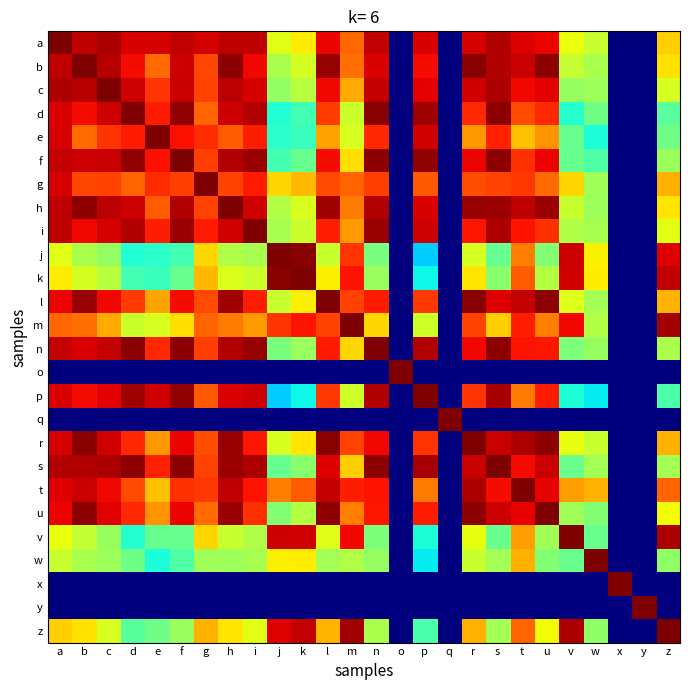

Reading left to right, list all the values displayed in this chart.

a: a=1.0	b=0.9	c=1.0	d=0.9	e=0.9	f=0.9	g=0.9	h=0.9	i=0.9	j=0.6	k=0.7	l=0.9	m=0.8	n=0.9	o=0.0	p=0.9	q=0.0	r=0.9	s=1.0	t=0.9	u=0.9	v=0.6	w=0.6	x=0.0	y=0.0	z=0.7
b: a=0.9	b=1.0	c=0.9	d=0.9	e=0.8	f=0.9	g=0.8	h=1.0	i=0.9	j=0.6	k=0.6	l=1.0	m=0.8	n=0.9	o=0.0	p=0.9	q=0.0	r=1.0	s=1.0	t=0.9	u=1.0	v=0.6	w=0.6	x=0.0	y=0.0	z=0.7
c: a=1.0	b=0.9	c=1.0	d=0.9	e=0.9	f=0.9	g=0.8	h=0.9	i=0.9	j=0.5	k=0.6	l=0.9	m=0.7	n=0.9	o=0.0	p=0.9	q=0.0	r=0.9	s=1.0	t=0.9	u=0.9	v=0.5	w=0.5	x=0.0	y=0.0	z=0.6
d: a=0.9	b=0.9	c=0.9	d=1.0	e=0.9	f=1.0	g=0.8	h=0.9	i=1.0	j=0.4	k=0.4	l=0.8	m=0.6	n=1.0	o=0.0	p=1.0	q=0.0	r=0.9	s=1.0	t=0.8	u=0.9	v=0.4	w=0.5	x=0.0	y=0.0	z=0.5
e: a=0.9	b=0.8	c=0.9	d=0.9	e=1.0	f=0.9	g=0.9	h=0.8	i=0.9	j=0.4	k=0.4	l=0.7	m=0.6	n=0.9	o=0.0	p=0.9	q=0.0	r=0.7	s=0.9	t=0.7	u=0.8	v=0.5	w=0.4	x=0.0	y=0.0	z=0.5
f: a=0.9	b=0.9	c=0.9	d=1.0	e=0.9	f=1.0	g=0.8	h=1.0	i=1.0	j=0.4	k=0.5	l=0.9	m=0.7	n=1.0	o=0.0	p=1.0	q=0.0	r=0.9	s=1.0	t=0.9	u=0.9	v=0.5	w=0.4	x=0.0	y=0.0	z=0.5
g: a=0.9	b=0.8	c=0.8	d=0.8	e=0.9	f=0.8	g=1.0	h=0.8	i=0.9	j=0.7	k=0.7	l=0.8	m=0.8	n=0.8	o=0.0	p=0.8	q=0.0	r=0.8	s=0.8	t=0.8	u=0.8	v=0.7	w=0.5	x=0.0	y=0.0	z=0.7
h: a=0.9	b=1.0	c=0.9	d=0.9	e=0.8	f=1.0	g=0.8	h=1.0	i=0.9	j=0.6	k=0.6	l=1.0	m=0.8	n=1.0	o=0.0	p=0.9	q=0.0	r=1.0	s=1.0	t=0.9	u=1.0	v=0.6	w=0.5	x=0.0	y=0.0	z=0.7
i: a=0.9	b=0.9	c=0.9	d=1.0	e=0.9	f=1.0	g=0.9	h=0.9	i=1.0	j=0.6	k=0.6	l=0.9	m=0.7	n=1.0	o=0.0	p=0.9	q=0.0	r=0.9	s=1.0	t=0.9	u=0.9	v=0.6	w=0.6	x=0.0	y=0.0	z=0.6
j: a=0.6	b=0.6	c=0.5	d=0.4	e=0.4	f=0.4	g=0.7	h=0.6	i=0.6	j=1.0	k=1.0	l=0.6	m=0.9	n=0.5	o=0.0	p=0.3	q=0.0	r=0.6	s=0.5	t=0.8	u=0.5	v=0.9	w=0.7	x=0.0	y=0.0	z=0.9
k: a=0.7	b=0.6	c=0.6	d=0.4	e=0.4	f=0.5	g=0.7	h=0.6	i=0.6	j=1.0	k=1.0	l=0.7	m=0.9	n=0.5	o=0.0	p=0.4	q=0.0	r=0.7	s=0.5	t=0.8	u=0.6	v=0.9	w=0.7	x=0.0	y=0.0	z=0.9
l: a=0.9	b=1.0	c=0.9	d=0.8	e=0.7	f=0.9	g=0.8	h=1.0	i=0.9	j=0.6	k=0.7	l=1.0	m=0.8	n=0.9	o=0.0	p=0.8	q=0.0	r=1.0	s=0.9	t=0.9	u=1.0	v=0.6	w=0.5	x=0.0	y=0.0	z=0.7
m: a=0.8	b=0.8	c=0.7	d=0.6	e=0.6	f=0.7	g=0.8	h=0.8	i=0.7	j=0.9	k=0.9	l=0.8	m=1.0	n=0.7	o=0.0	p=0.6	q=0.0	r=0.8	s=0.7	t=0.9	u=0.8	v=0.9	w=0.6	x=0.0	y=0.0	z=1.0
n: a=0.9	b=0.9	c=0.9	d=1.0	e=0.9	f=1.0	g=0.8	h=1.0	i=1.0	j=0.5	k=0.5	l=0.9	m=0.7	n=1.0	o=0.0	p=1.0	q=0.0	r=0.9	s=1.0	t=0.9	u=0.9	v=0.5	w=0.5	x=0.0	y=0.0	z=0.6
o: a=0.0	b=0.0	c=0.0	d=0.0	e=0.0	f=0.0	g=0.0	h=0.0	i=0.0	j=0.0	k=0.0	l=0.0	m=0.0	n=0.0	o=1.0	p=0.0	q=0.0	r=0.0	s=0.0	t=0.0	u=0.0	v=0.0	w=0.0	x=0.0	y=0.0	z=0.0
p: a=0.9	b=0.9	c=0.9	d=1.0	e=0.9	f=1.0	g=0.8	h=0.9	i=0.9	j=0.3	k=0.4	l=0.8	m=0.6	n=1.0	o=0.0	p=1.0	q=0.0	r=0.9	s=1.0	t=0.8	u=0.9	v=0.4	w=0.4	x=0.0	y=0.0	z=0.4
q: a=0.0	b=0.0	c=0.0	d=0.0	e=0.0	f=0.0	g=0.0	h=0.0	i=0.0	j=0.0	k=0.0	l=0.0	m=0.0	n=0.0	o=0.0	p=0.0	q=1.0	r=0.0	s=0.0	t=0.0	u=0.0	v=0.0	w=0.0	x=0.0	y=0.0	z=0.0
r: a=0.9	b=1.0	c=0.9	d=0.9	e=0.7	f=0.9	g=0.8	h=1.0	i=0.9	j=0.6	k=0.7	l=1.0	m=0.8	n=0.9	o=0.0	p=0.9	q=0.0	r=1.0	s=0.9	t=1.0	u=1.0	v=0.6	w=0.6	x=0.0	y=0.0	z=0.7
s: a=1.0	b=1.0	c=1.0	d=1.0	e=0.9	f=1.0	g=0.8	h=1.0	i=1.0	j=0.5	k=0.5	l=0.9	m=0.7	n=1.0	o=0.0	p=1.0	q=0.0	r=0.9	s=1.0	t=0.9	u=0.9	v=0.5	w=0.6	x=0.0	y=0.0	z=0.5
t: a=0.9	b=0.9	c=0.9	d=0.8	e=0.7	f=0.9	g=0.8	h=0.9	i=0.9	j=0.8	k=0.8	l=0.9	m=0.9	n=0.9	o=0.0	p=0.8	q=0.0	r=1.0	s=0.9	t=1.0	u=0.9	v=0.7	w=0.7	x=0.0	y=0.0	z=0.8
u: a=0.9	b=1.0	c=0.9	d=0.9	e=0.8	f=0.9	g=0.8	h=1.0	i=0.9	j=0.5	k=0.6	l=1.0	m=0.8	n=0.9	o=0.0	p=0.9	q=0.0	r=1.0	s=0.9	t=0.9	u=1.0	v=0.5	w=0.5	x=0.0	y=0.0	z=0.6
v: a=0.6	b=0.6	c=0.5	d=0.4	e=0.5	f=0.5	g=0.7	h=0.6	i=0.6	j=0.9	k=0.9	l=0.6	m=0.9	n=0.5	o=0.0	p=0.4	q=0.0	r=0.6	s=0.5	t=0.7	u=0.5	v=1.0	w=0.5	x=0.0	y=0.0	z=1.0
w: a=0.6	b=0.6	c=0.5	d=0.5	e=0.4	f=0.4	g=0.5	h=0.5	i=0.6	j=0.7	k=0.7	l=0.5	m=0.6	n=0.5	o=0.0	p=0.4	q=0.0	r=0.6	s=0.6	t=0.7	u=0.5	v=0.5	w=1.0	x=0.0	y=0.0	z=0.5
x: a=0.0	b=0.0	c=0.0	d=0.0	e=0.0	f=0.0	g=0.0	h=0.0	i=0.0	j=0.0	k=0.0	l=0.0	m=0.0	n=0.0	o=0.0	p=0.0	q=0.0	r=0.0	s=0.0	t=0.0	u=0.0	v=0.0	w=0.0	x=1.0	y=0.0	z=0.0
y: a=0.0	b=0.0	c=0.0	d=0.0	e=0.0	f=0.0	g=0.0	h=0.0	i=0.0	j=0.0	k=0.0	l=0.0	m=0.0	n=0.0	o=0.0	p=0.0	q=0.0	r=0.0	s=0.0	t=0.0	u=0.0	v=0.0	w=0.0	x=0.0	y=1.0	z=0.0
z: a=0.7	b=0.7	c=0.6	d=0.5	e=0.5	f=0.5	g=0.7	h=0.7	i=0.6	j=0.9	k=0.9	l=0.7	m=1.0	n=0.6	o=0.0	p=0.4	q=0.0	r=0.7	s=0.5	t=0.8	u=0.6	v=1.0	w=0.5	x=0.0	y=0.0	z=1.0